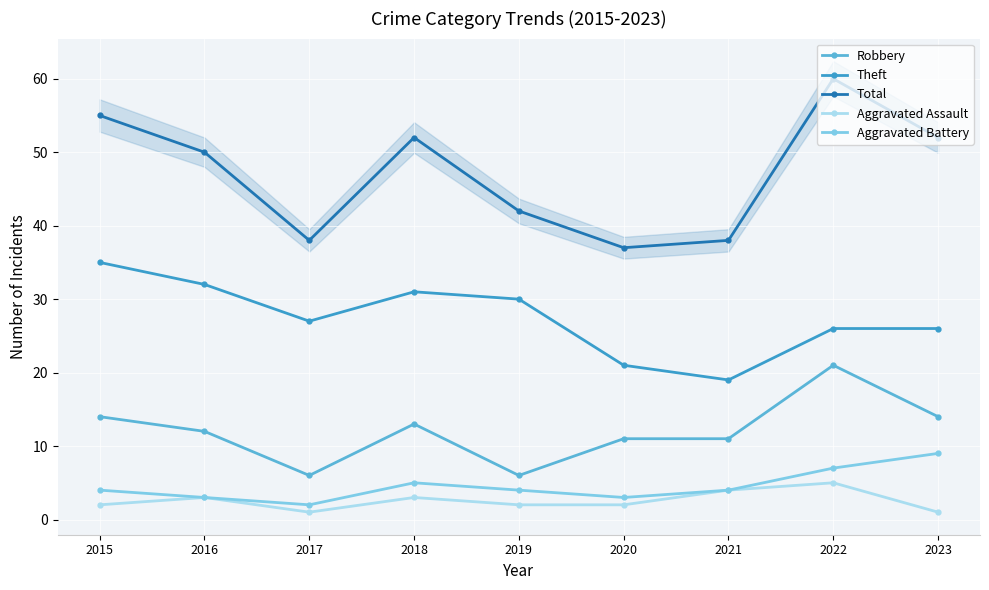

What is the difference between the maximum and minimum values in the Robbery series?

15